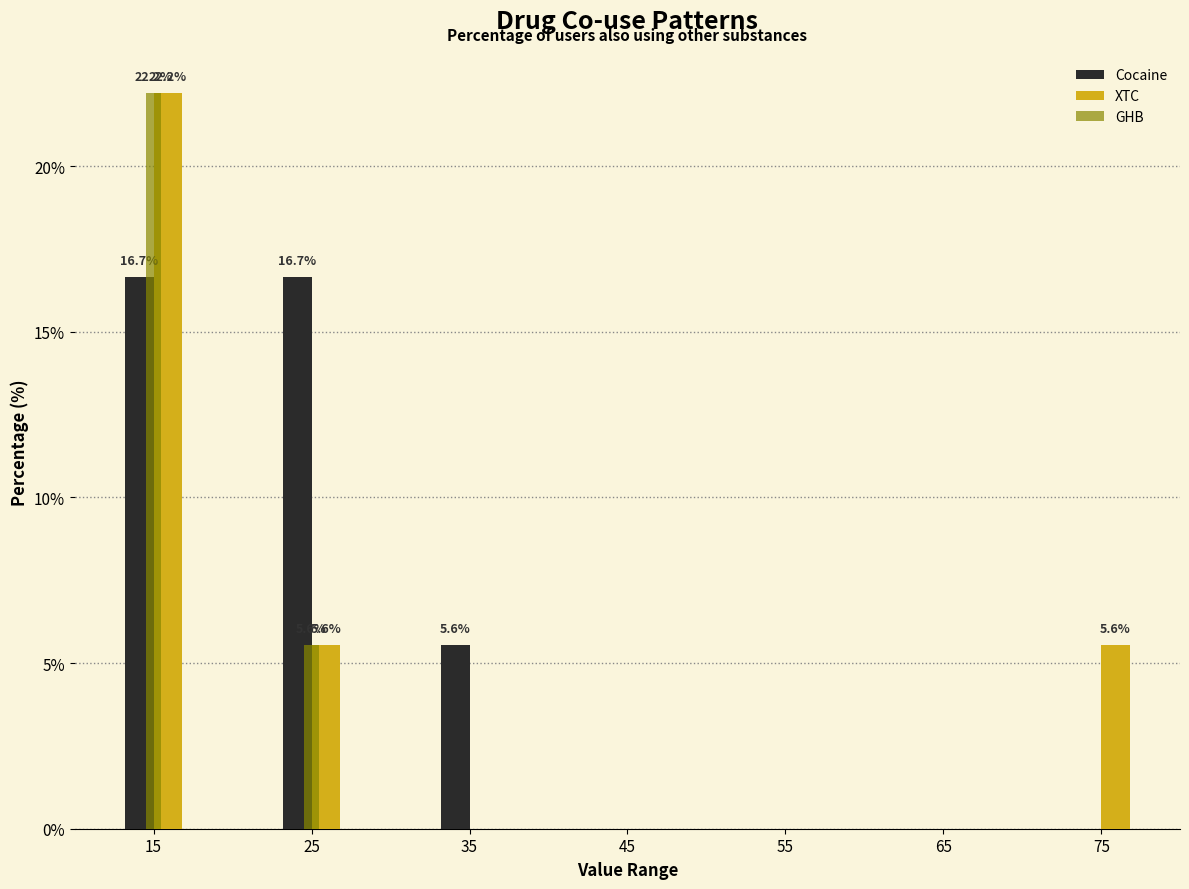

Reading left to right, transcribe all the data shown in this chart.

Cocaine: 15=16.7	25=16.7	35=5.6	45=0.0	55=0.0	65=0.0	75=0.0
XTC: 15=22.2	25=5.6	35=0.0	45=0.0	55=0.0	65=0.0	75=5.6
GHB: 15=22.2	25=5.6	35=0.0	45=0.0	55=0.0	65=0.0	75=0.0